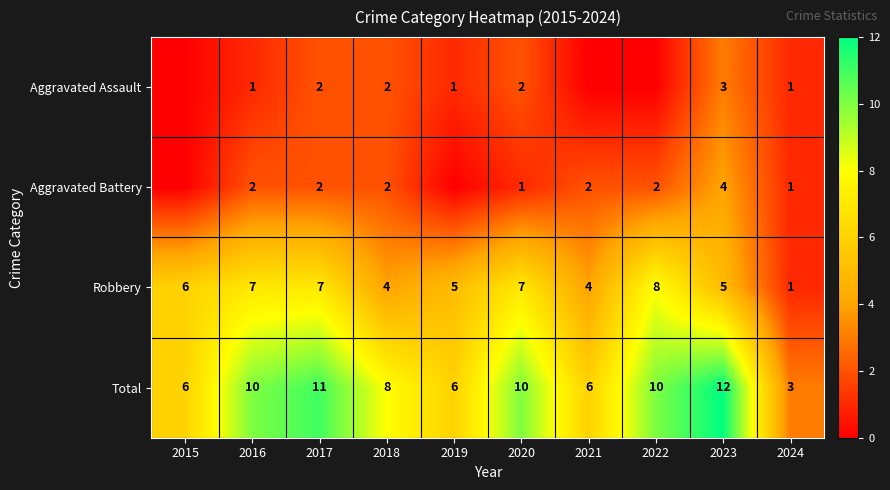

How many Robbery values are between 4 and 7?

8